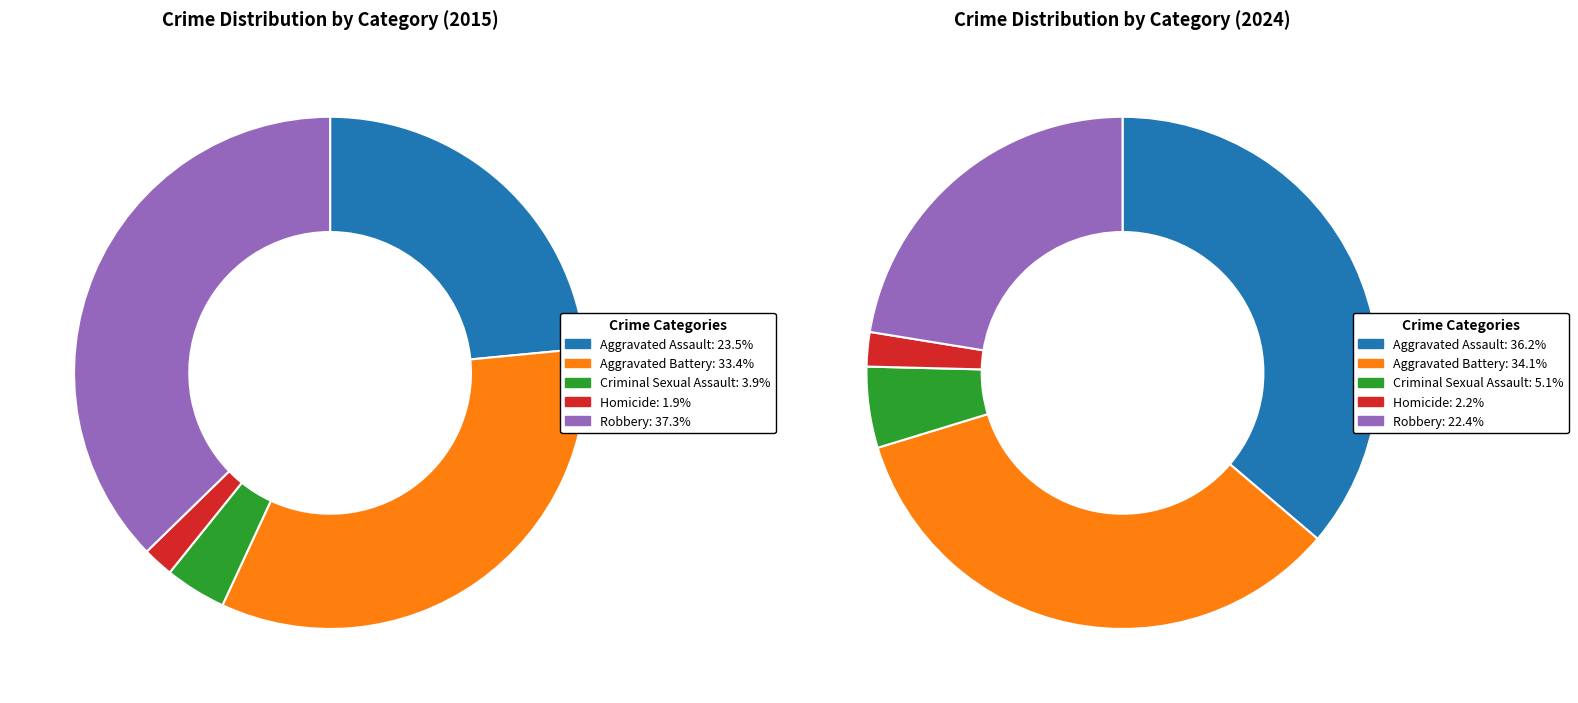

Is there any slice that represents more than half of the pie?

No